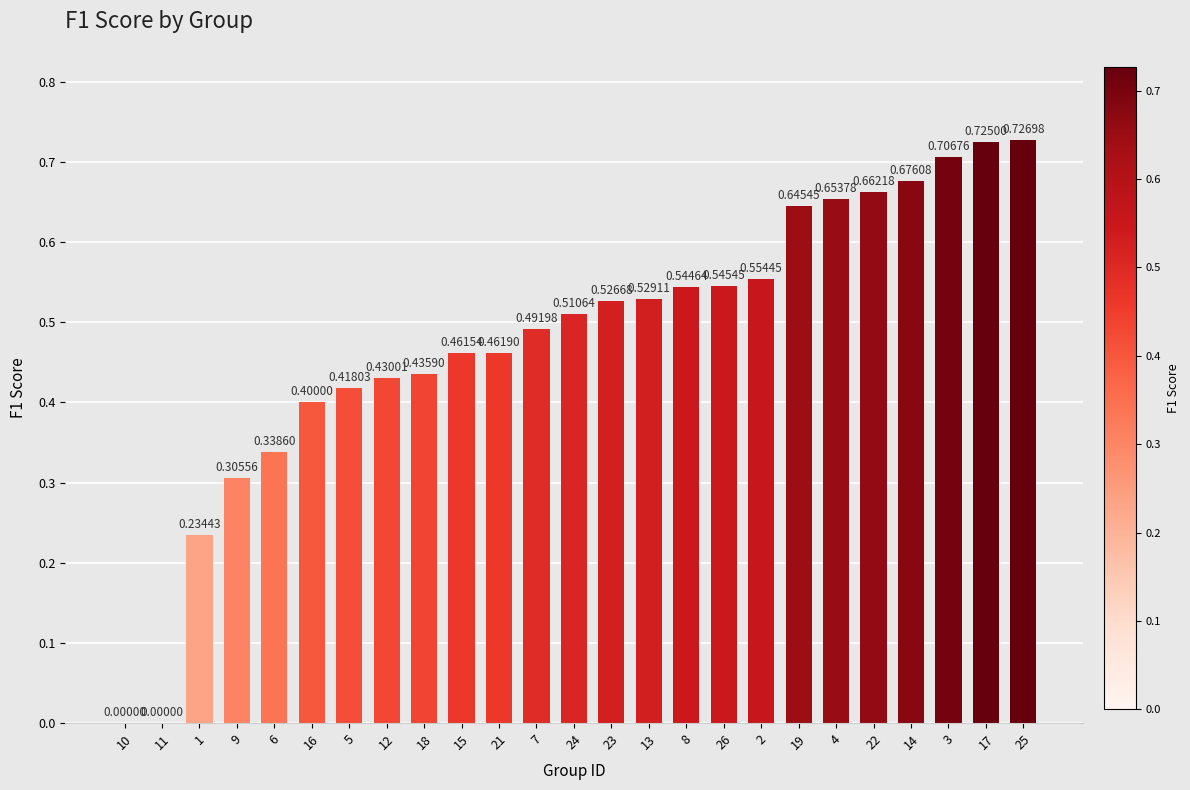

What is the sum of all values?

12.0